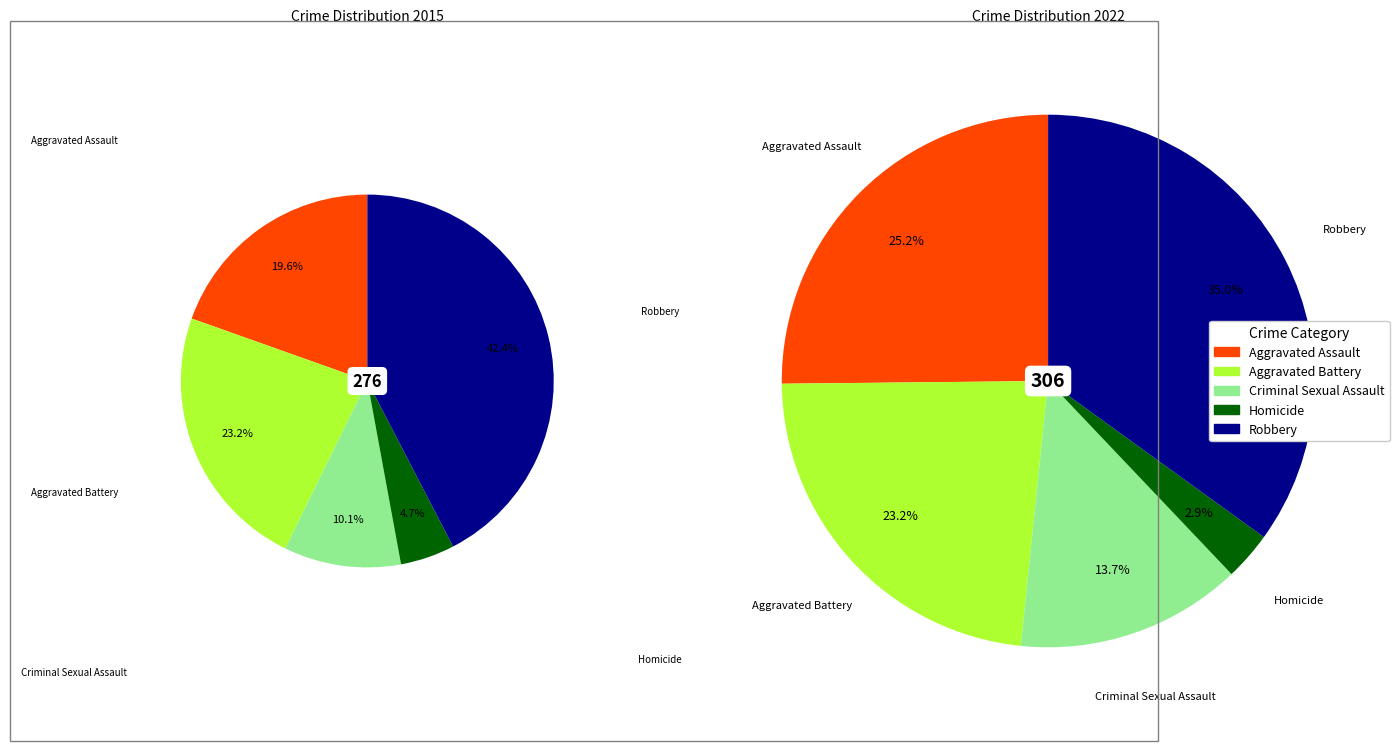

Is the sum of 3 and 4 greater than half?

No